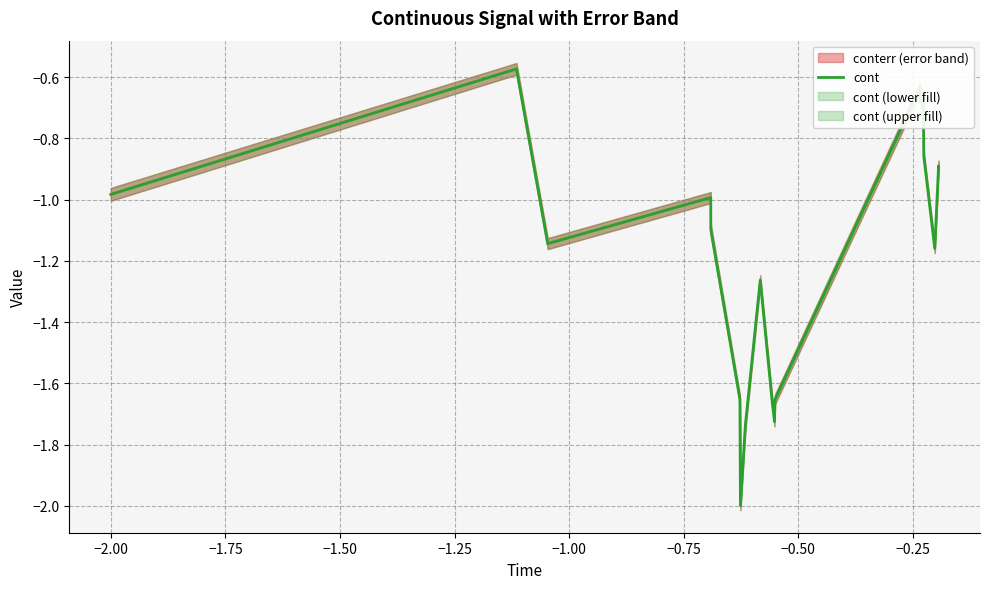

Does the chart display data point markers on the line(s)?

No